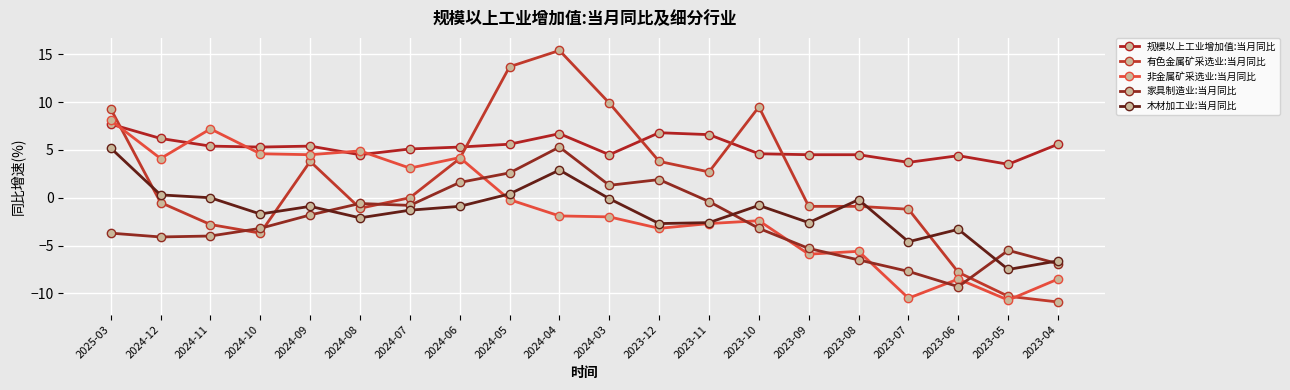

At which category does 有色金属矿采选业:当月同比 reach its first local peak?

2024-09